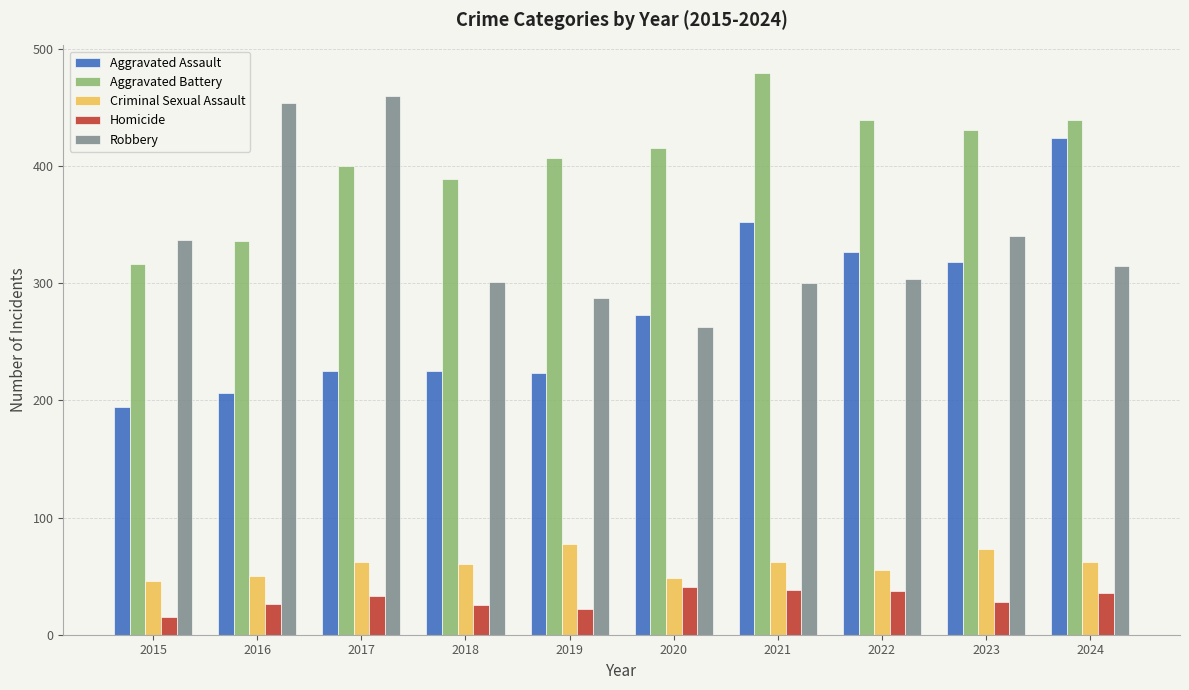

At 2017, list the series in order from largest to smallest.

Robbery, Aggravated Battery, Aggravated Assault, Criminal Sexual Assault, Homicide